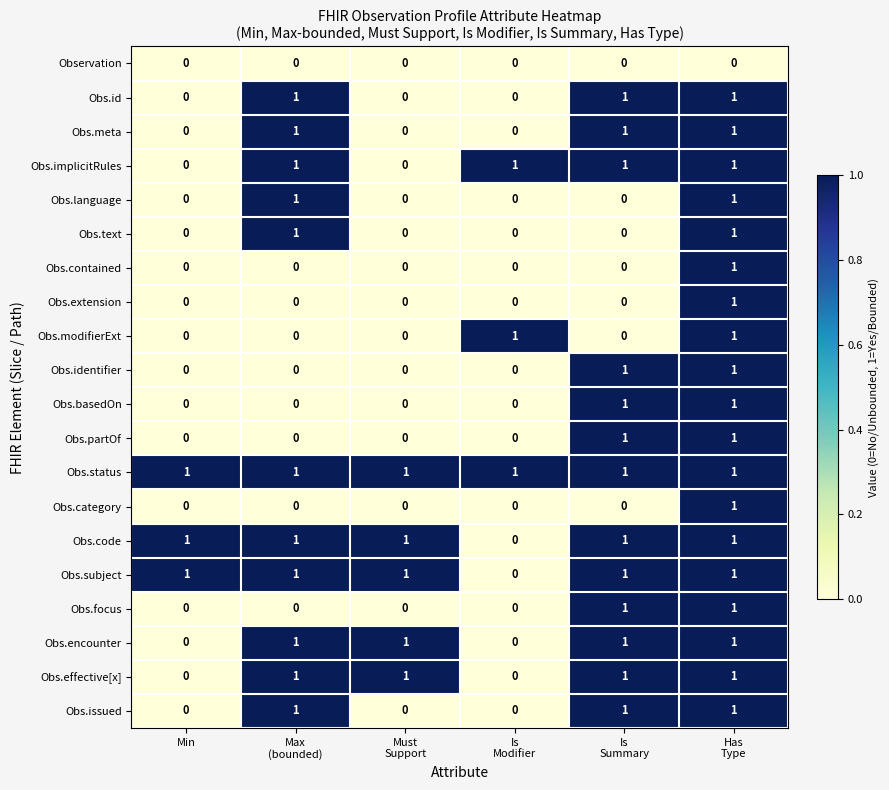

At how many categories does at least one series exceed 0?

6